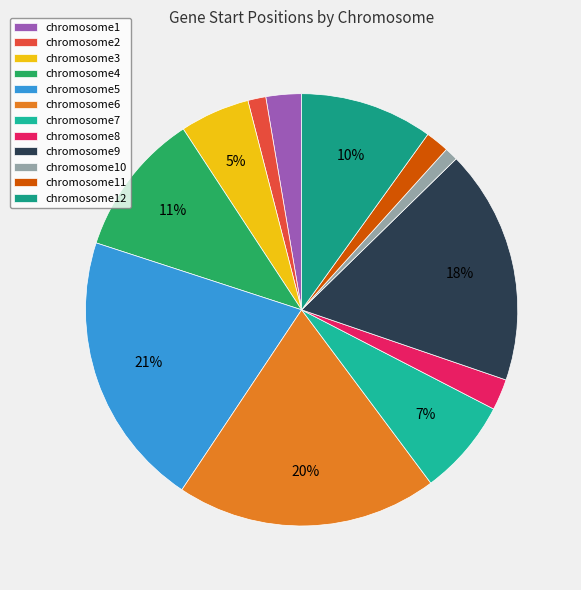

What is the largest slice in the pie chart?

chromosome5